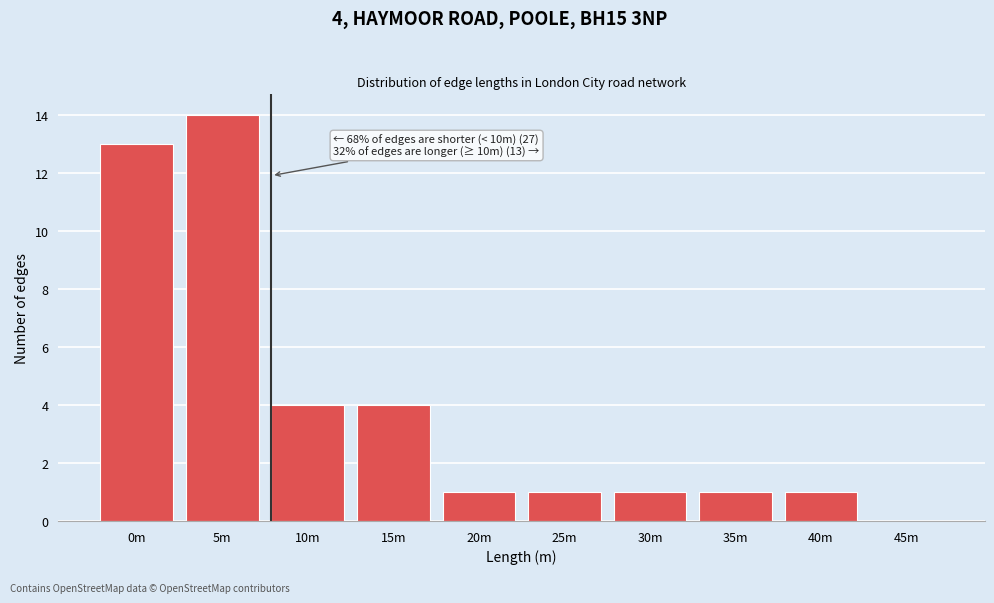

Reading right to left, list all the values displayed in this chart.

45m=0	40m=1	35m=1	30m=1	25m=1	20m=1	15m=4	10m=4	5m=14	0m=13